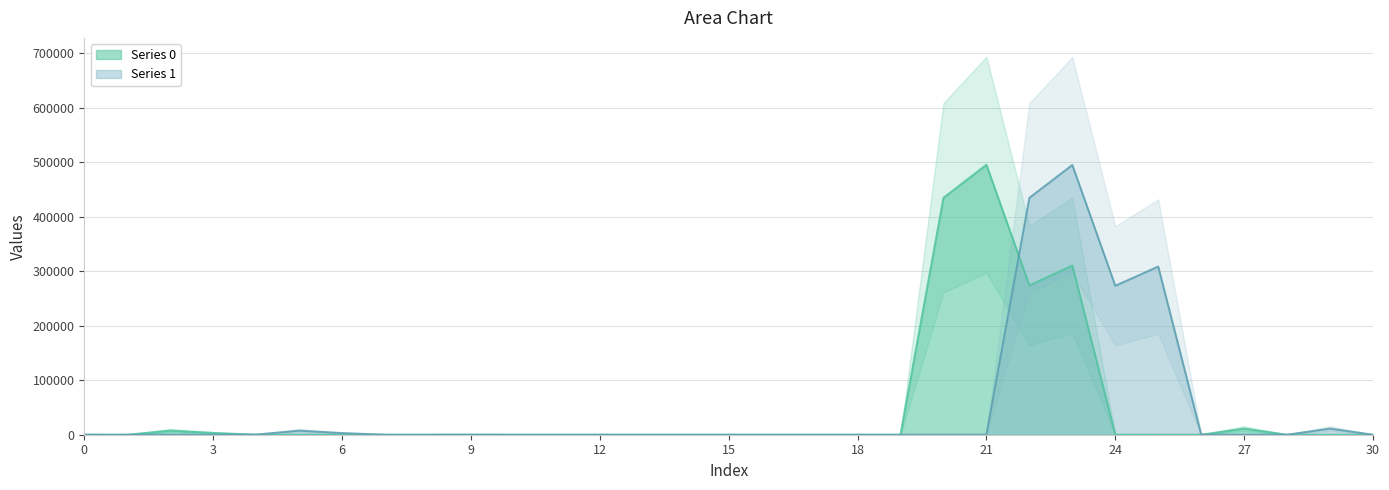

In Series 0, how many points are lower than both neighbors (excluding endpoints)?

5